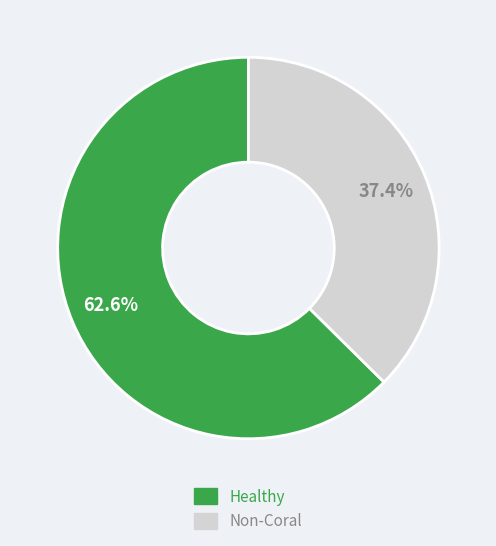

Does any single category account for the majority?

Yes